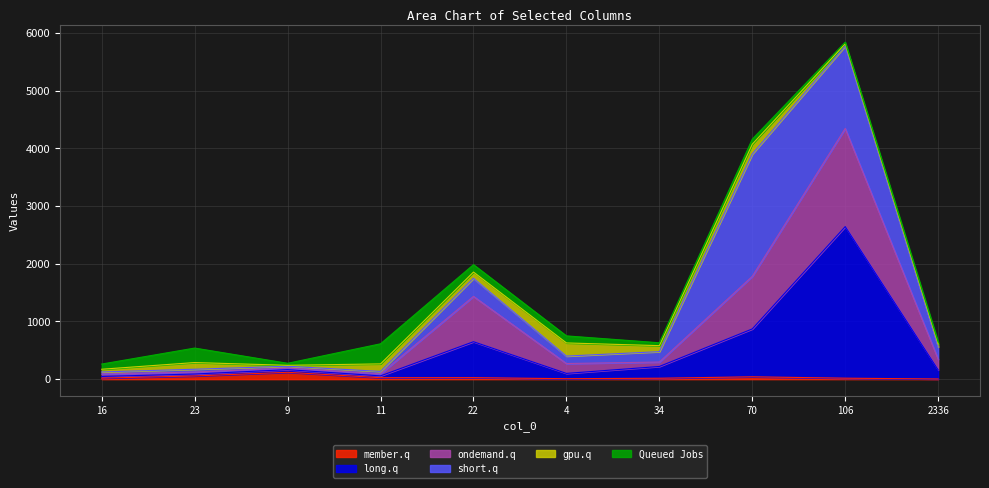

Where is col_4 nearest to the value 2218?

70